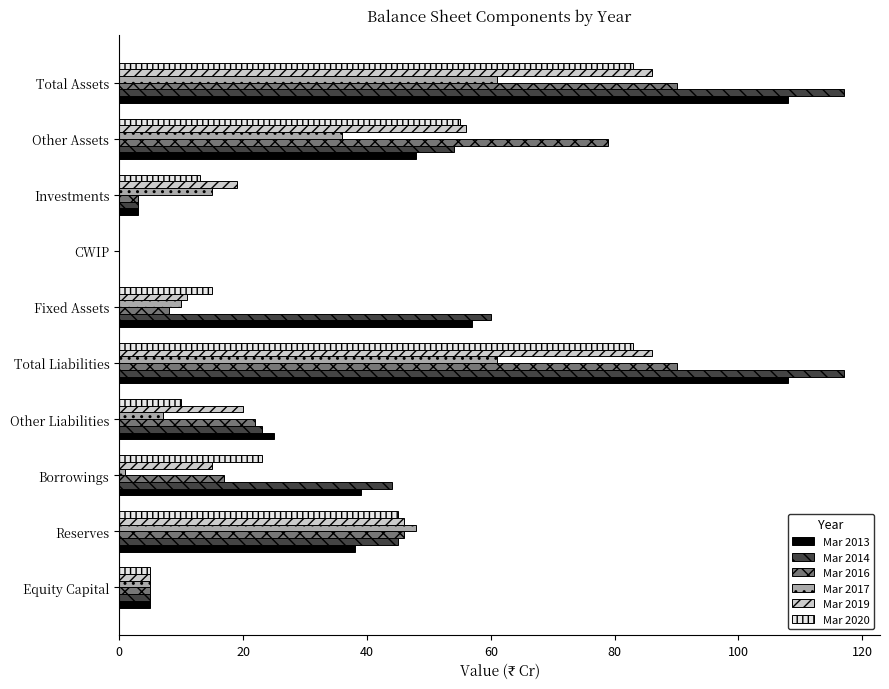

Is it true that Mar 2013 equals 25 at Other Liabilities?

True